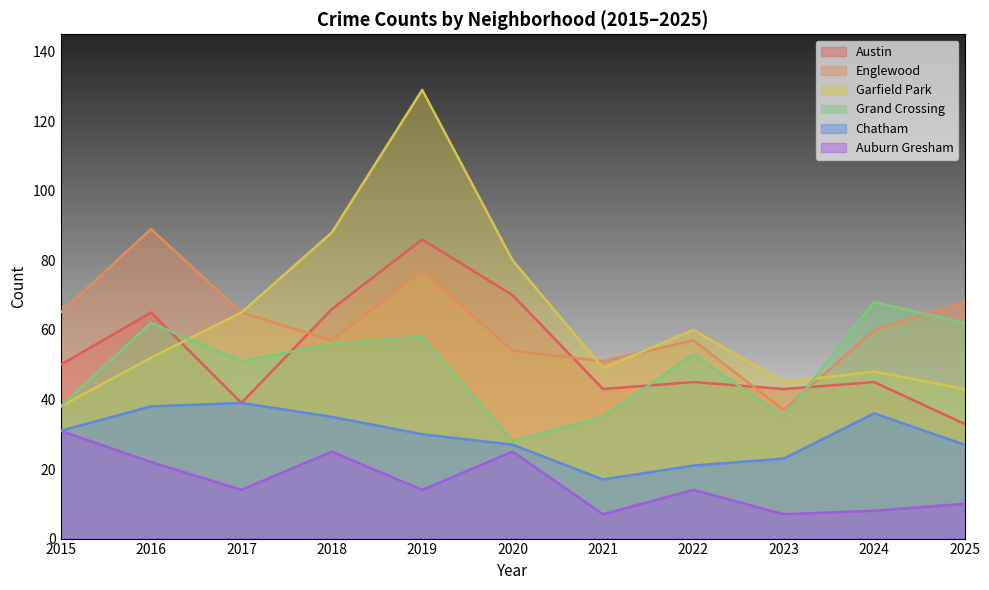

True or false: Chatham and Grand Crossing cross at least once.

False